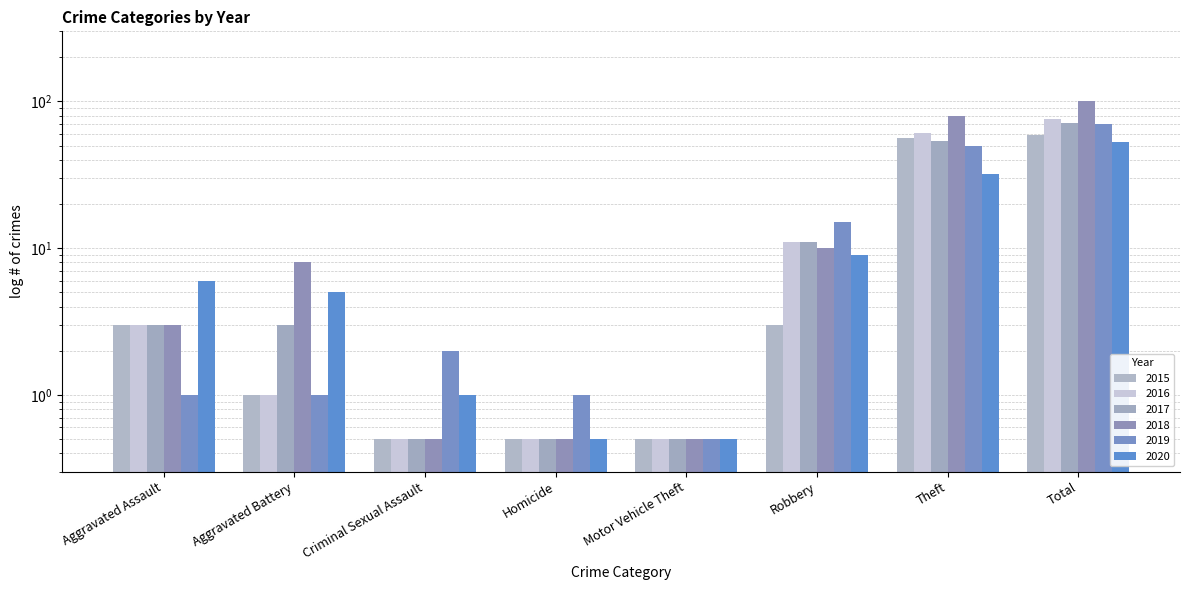

Is the value of 2018 at Criminal Sexual Assault greater than the value of 2015 at Robbery?

No